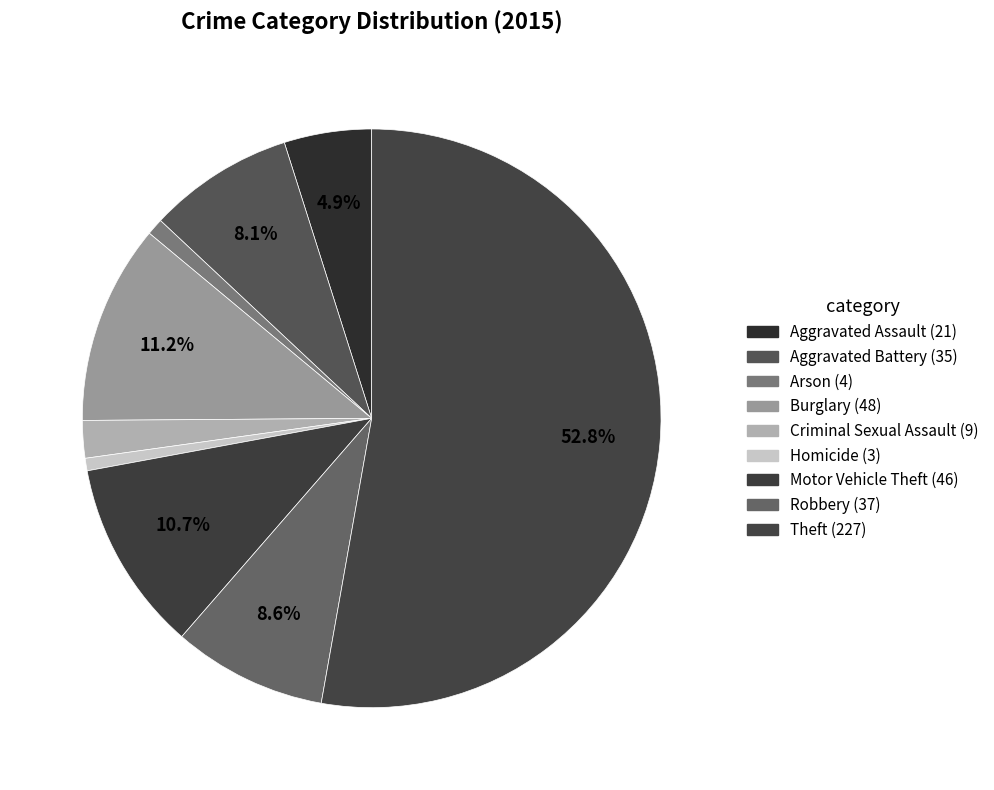

True or false: Arson accounts for 1% of the total.

True